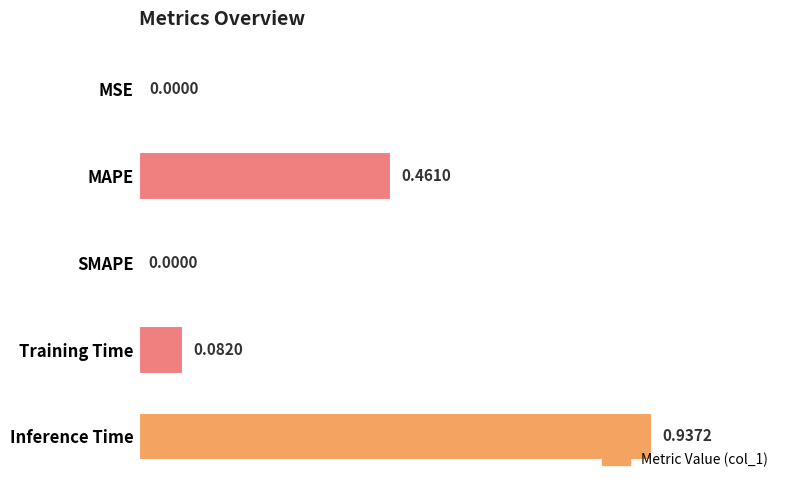

Which label corresponds to the largest value in the chart?

Inference Time